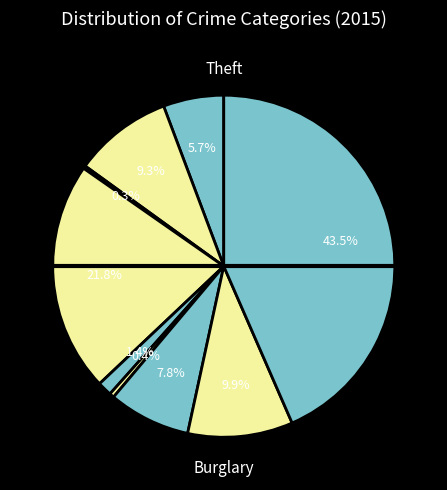

How many segments does this pie chart have?

9